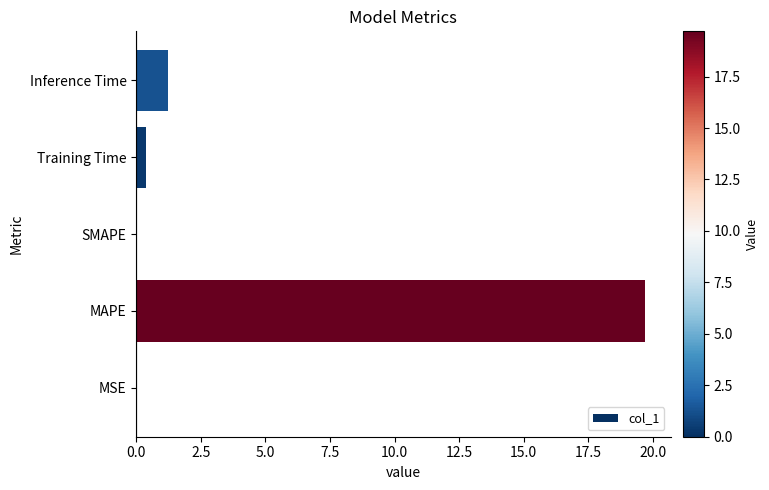

What is the change in value from SMAPE to Inference Time?

+1.2